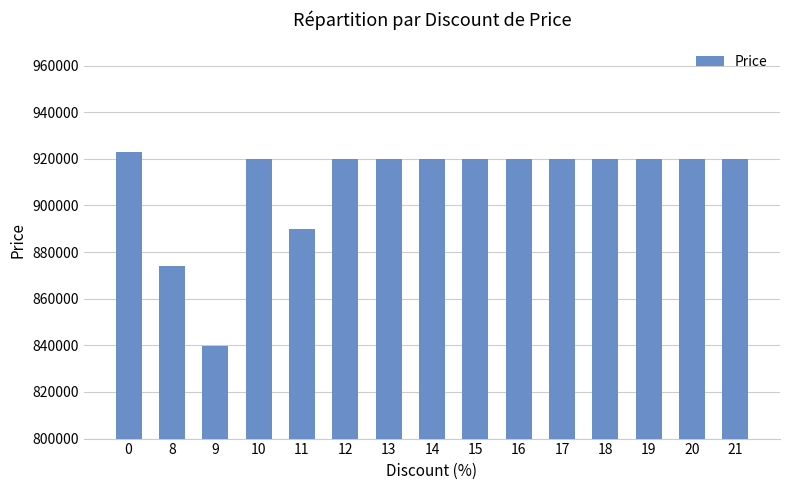

What is the value of the 6th bar from the left?

920000